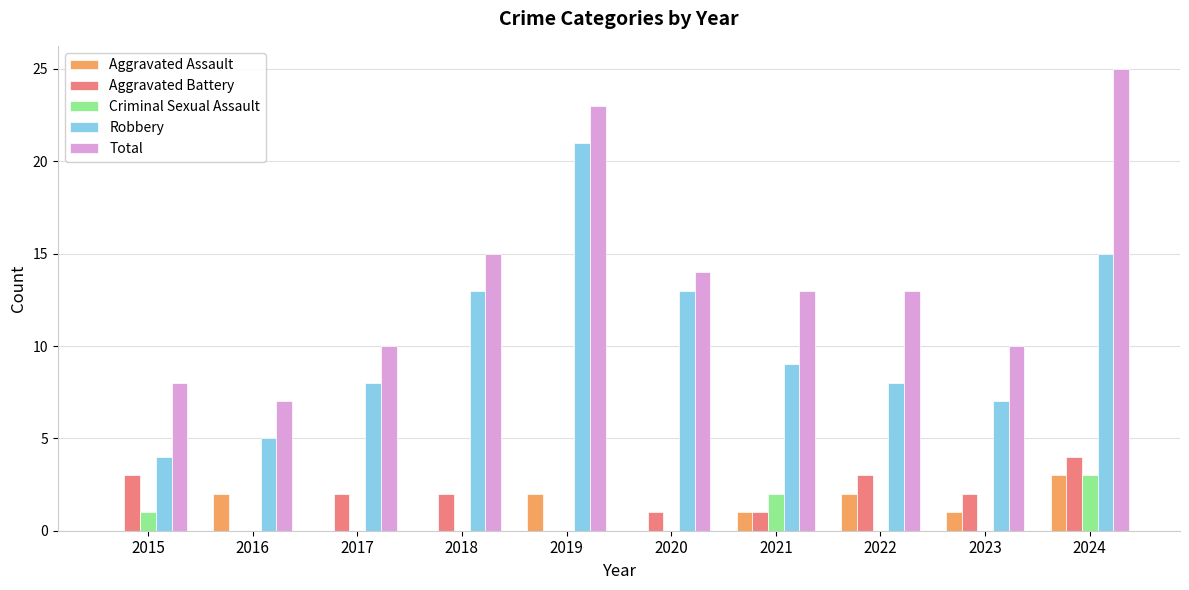

How many series are shown in this chart?

5